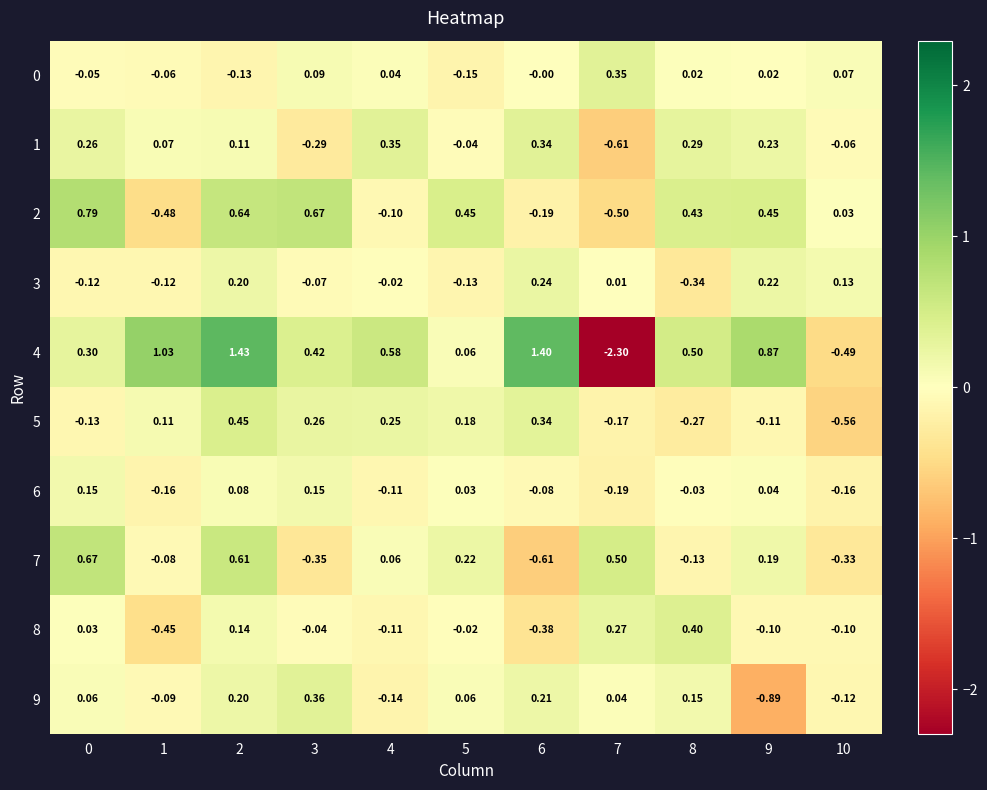

Is the value of 9 at 9 greater than the value of 8 at 5?

No